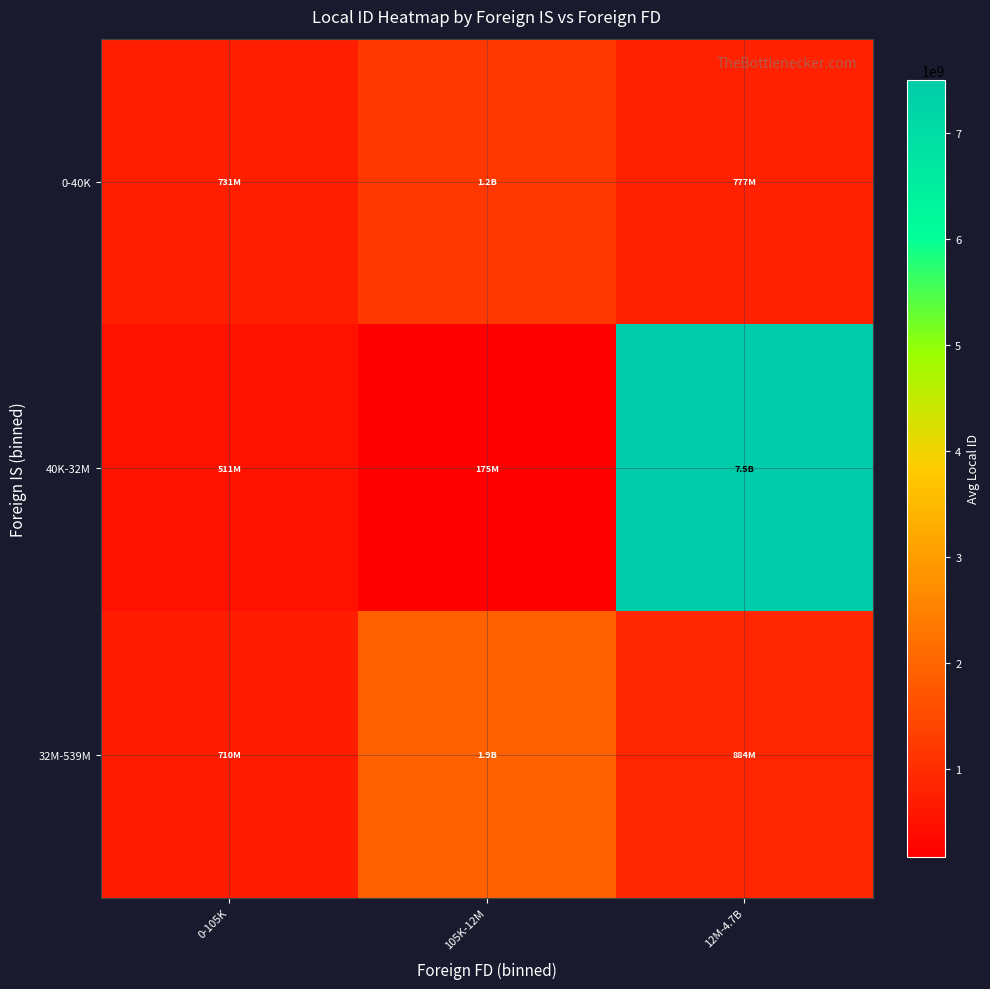

Reading left to right, list all the values displayed in this chart.

0-40K: 0-105K=731276743.2	105K-12M=1199350858.5	12M-4.7B=777476634.7
40K-32M: 0-105K=510553450.3	105K-12M=174589159.0	12M-4.7B=7506154701.0
32M-539M: 0-105K=710402520.5	105K-12M=1898201763.0	12M-4.7B=884291535.0